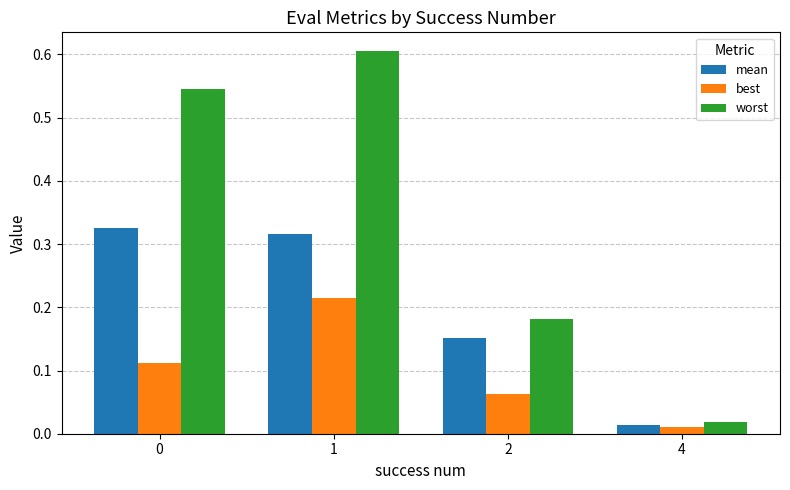

Which series has the widest spread of values?

worst